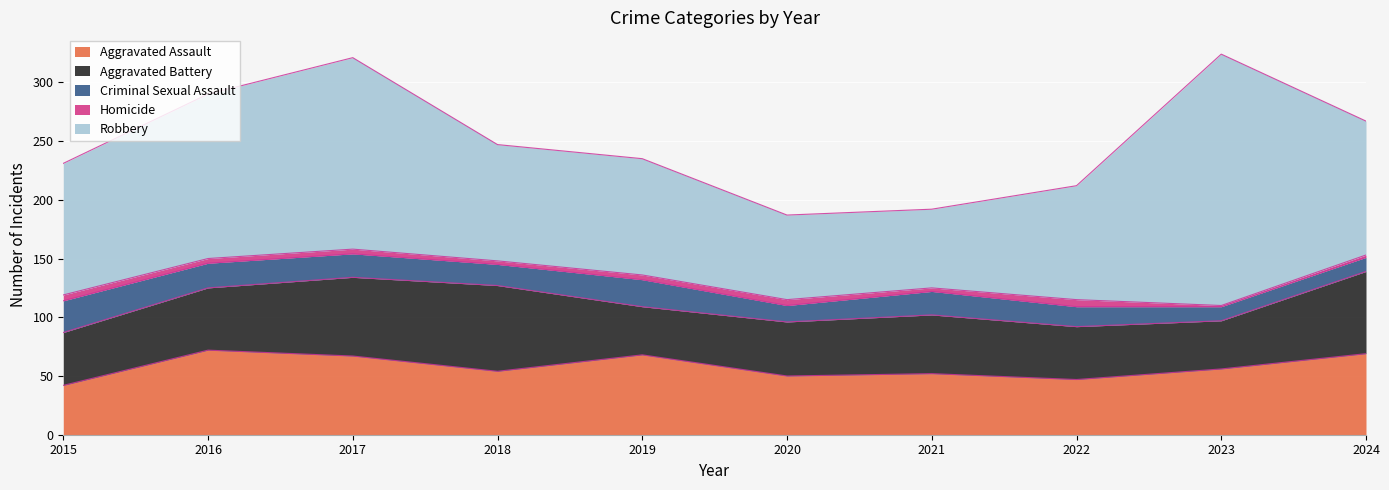

What is the greatest value displayed?

214